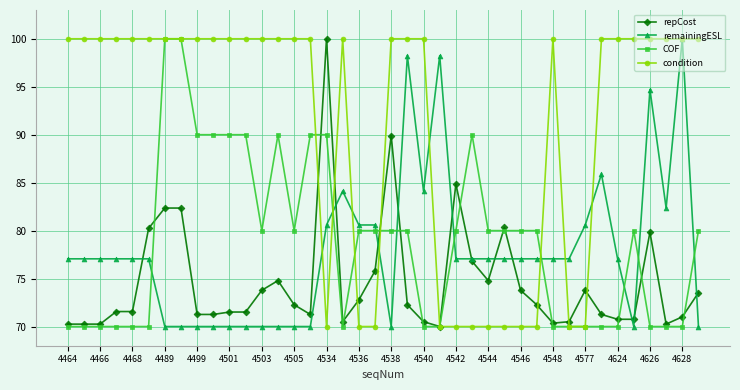

What is the smallest value displayed?

70.0